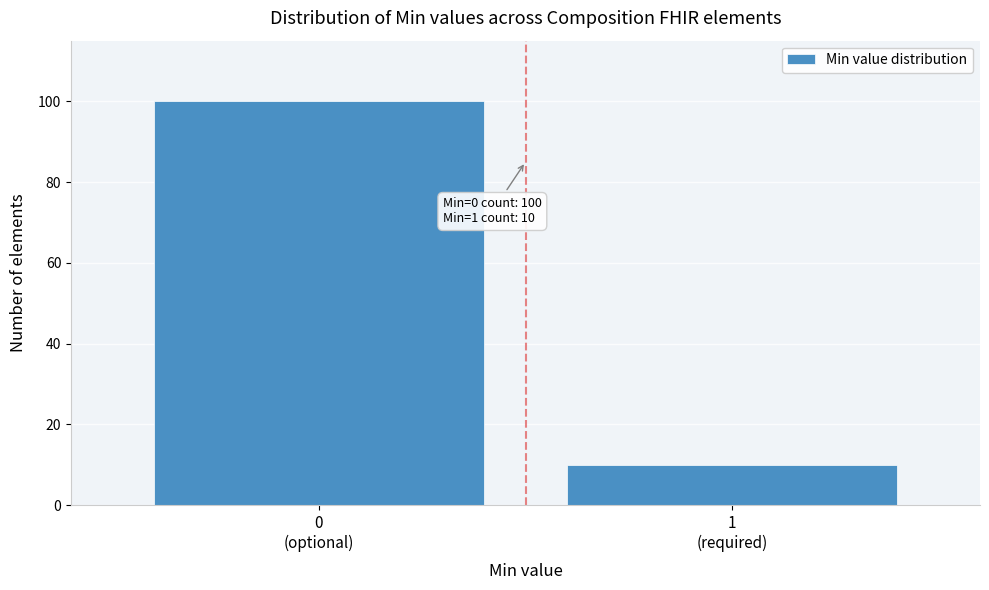

Reading left to right, list all the values displayed in this chart.

100	10